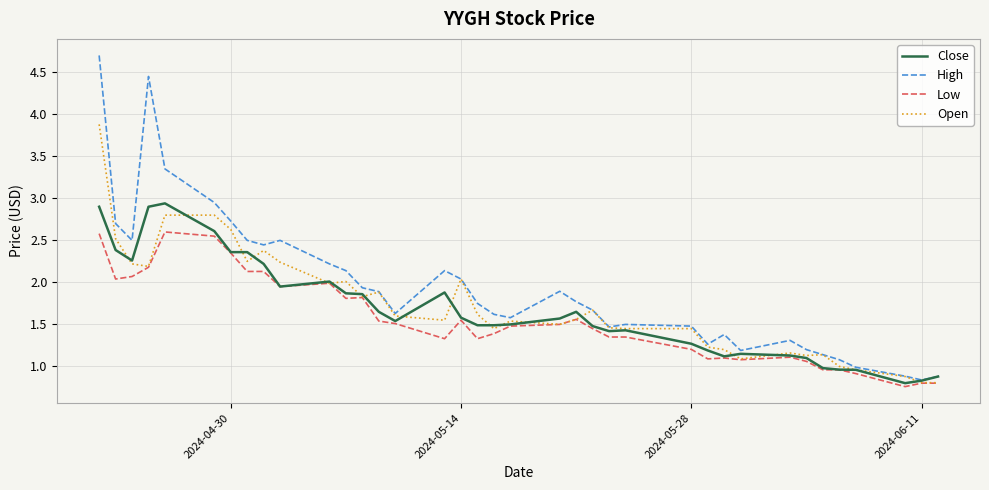

Which series has the largest total across all categories?

High